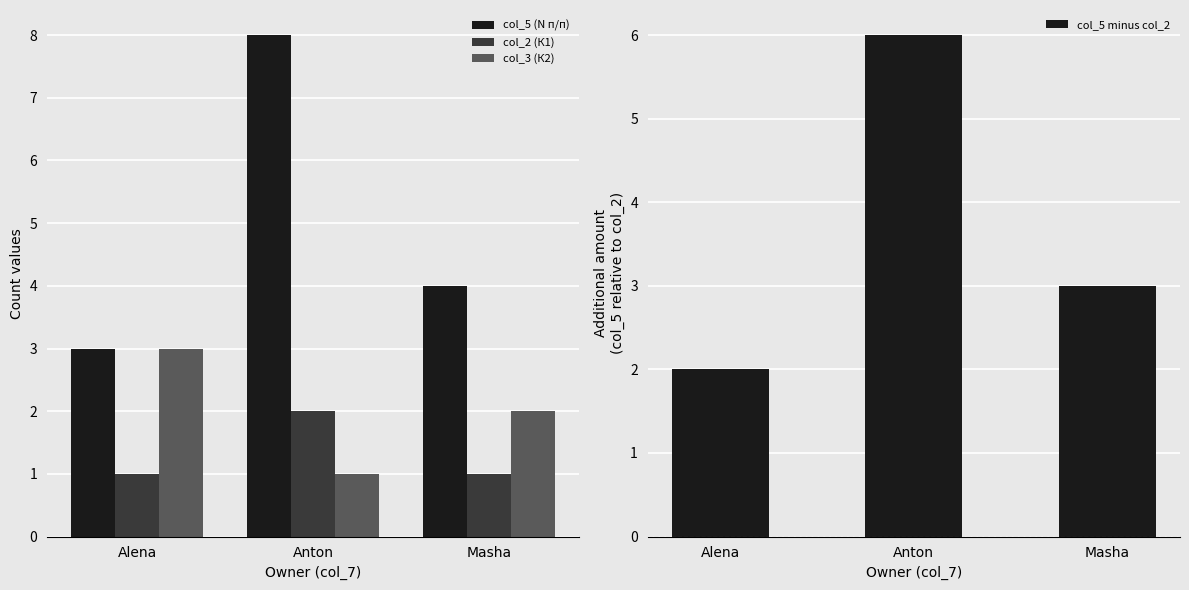

Is it true that col_3 (К2) equals 3 at Alena?

True